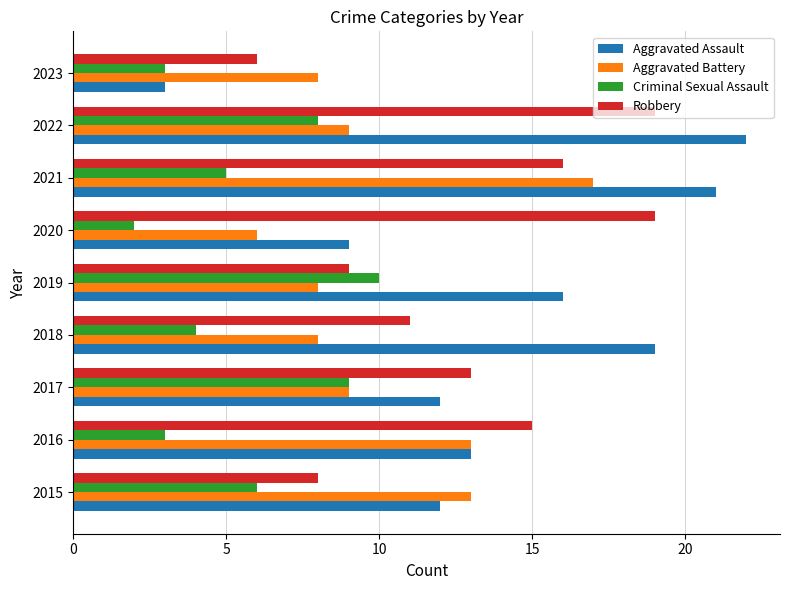

Which series has the widest spread of values?

Aggravated Assault